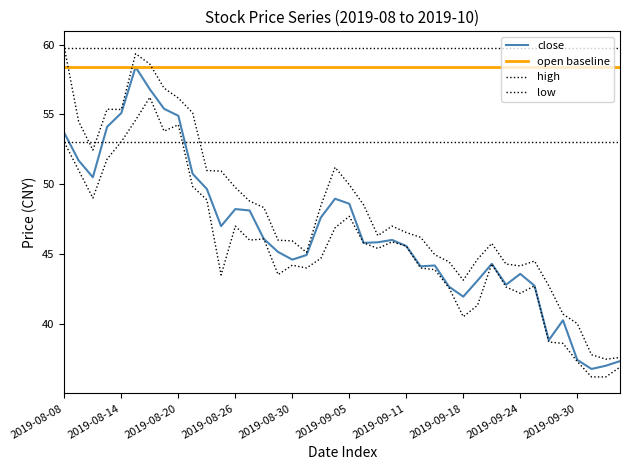

How many data points in low are above 45?

20